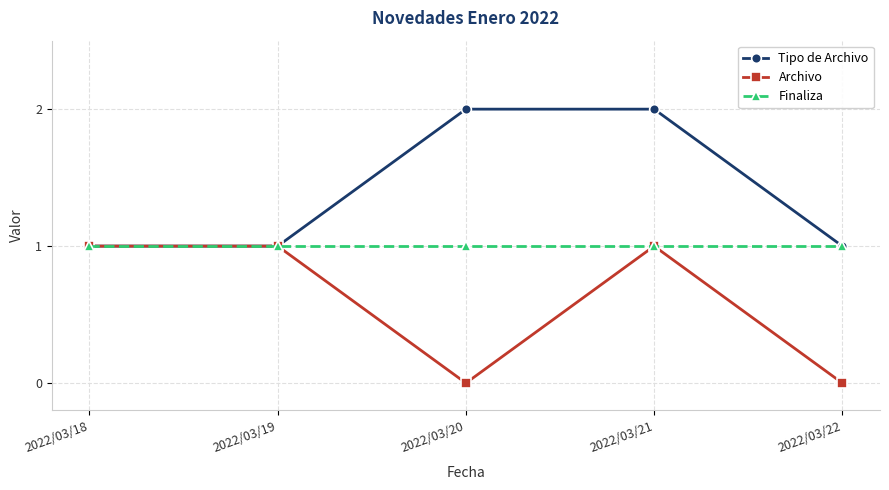

Reading right to left, transcribe all the data shown in this chart.

Tipo de Archivo: 1	2	2	1	1
Archivo: 0	1	0	1	1
Finaliza: 1	1	1	1	1